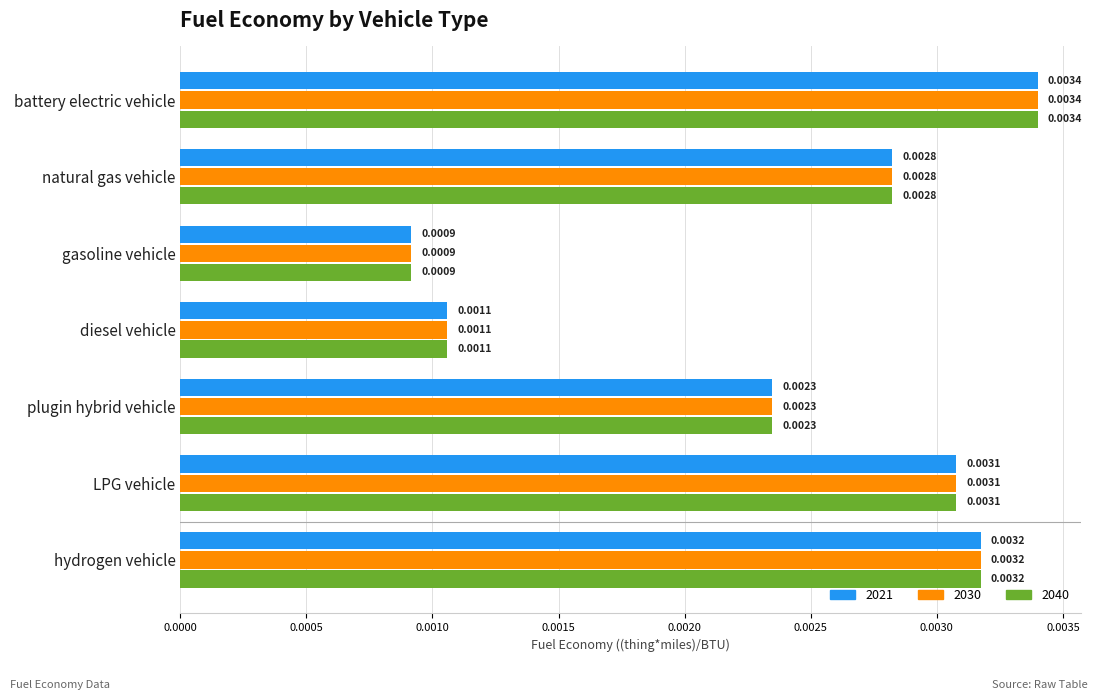

Which category has the lowest value across all series?

gasoline vehicle